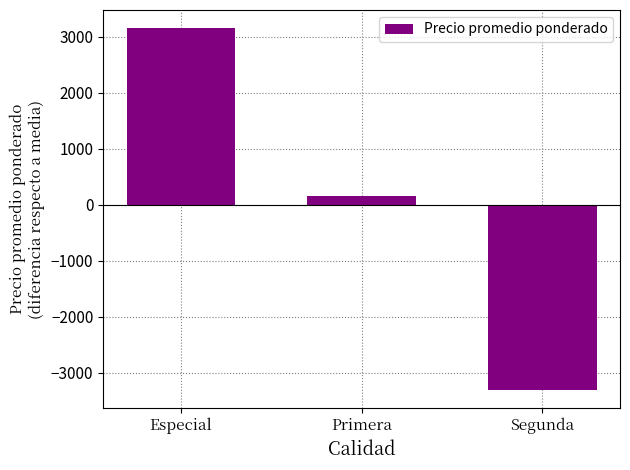

True or false: the data shows -3307.9 at Segunda.

True